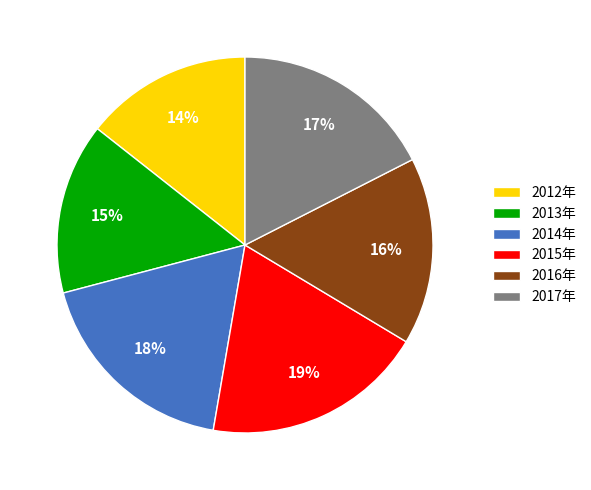

Does any single category account for the majority?

No